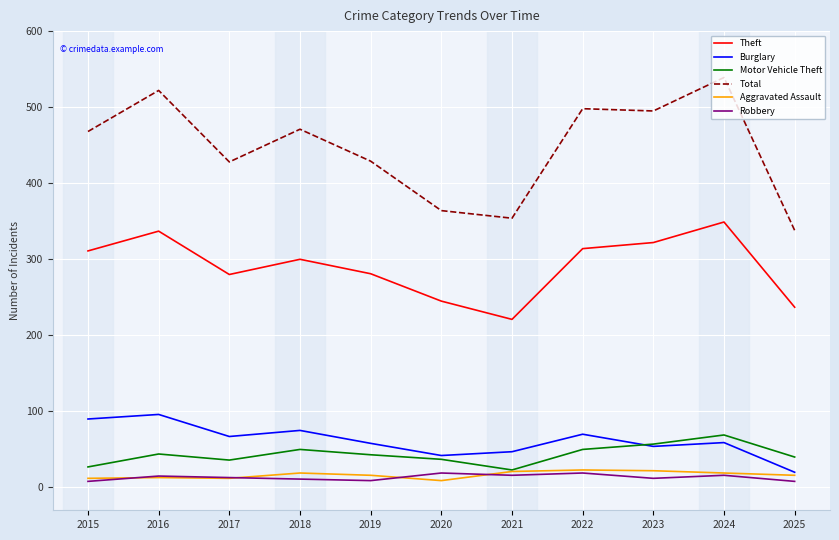

Which series has the widest spread of values?

Total